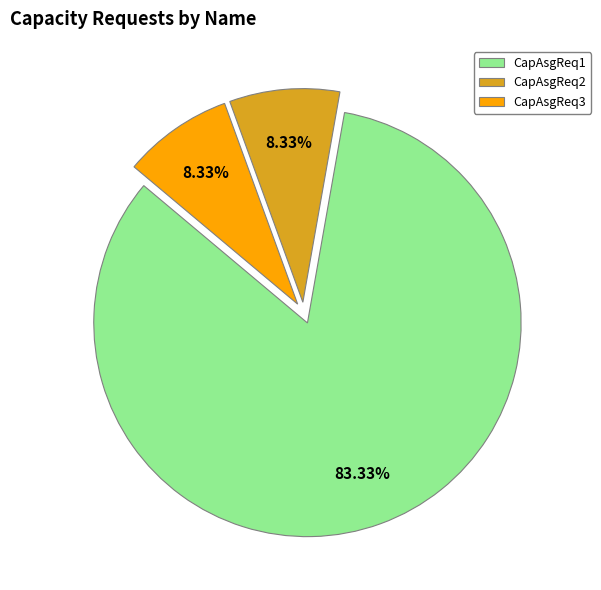

To the nearest percent, what portion does CapAsgReq2 represent?

8%